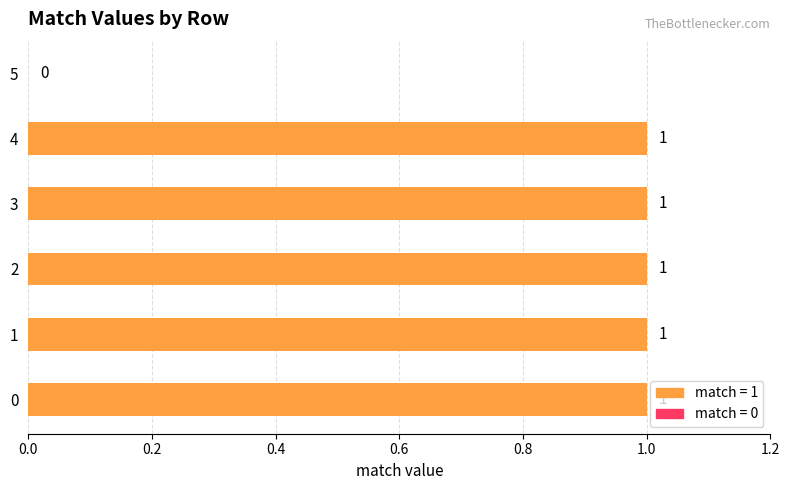

How many series are shown in this chart?

1